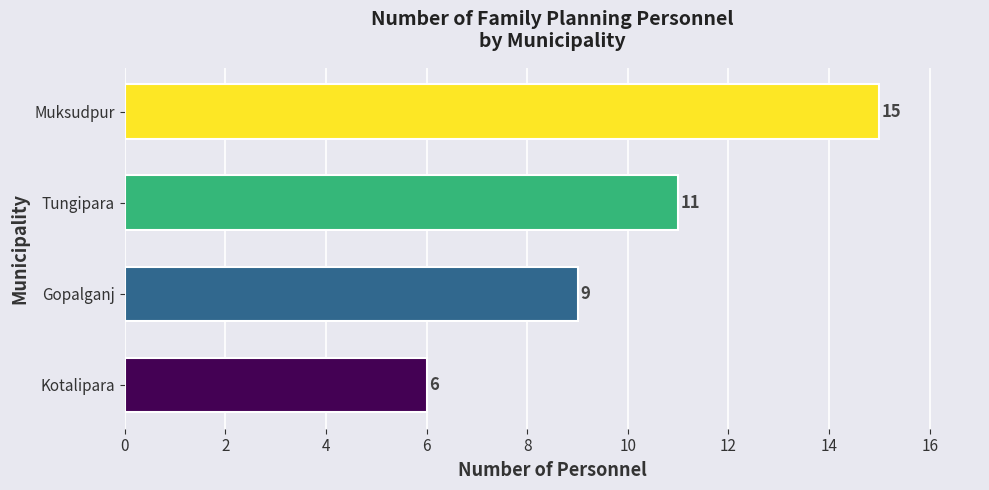

What is the greatest value displayed?

15